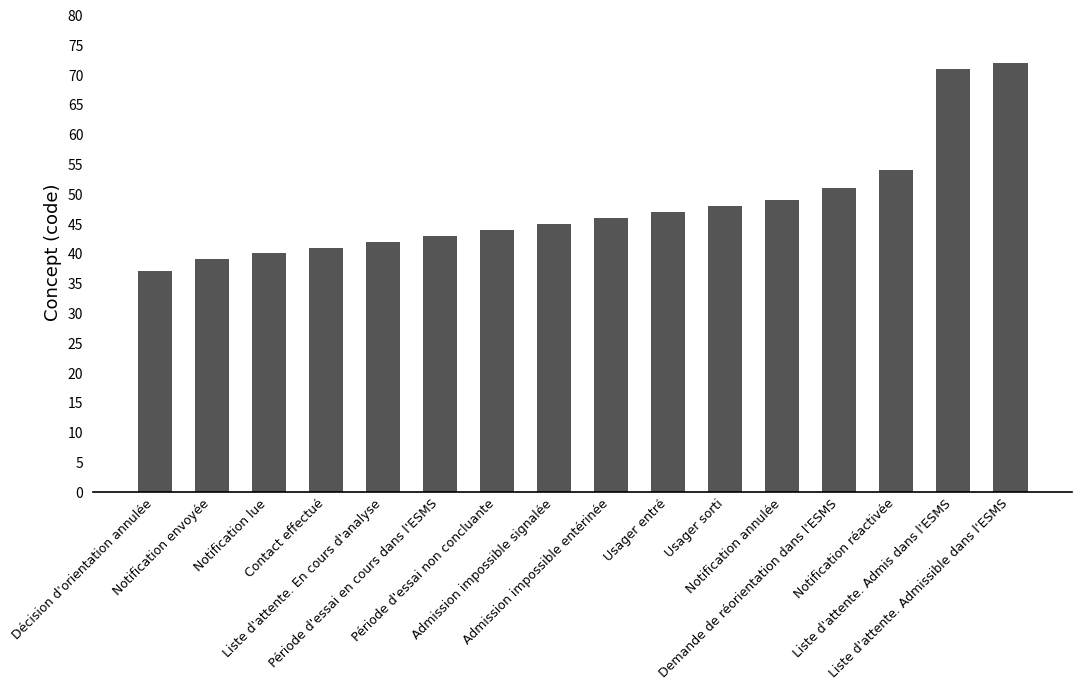

What is the ratio of the value at Contact effectué to the value at Usager sorti?

0.9